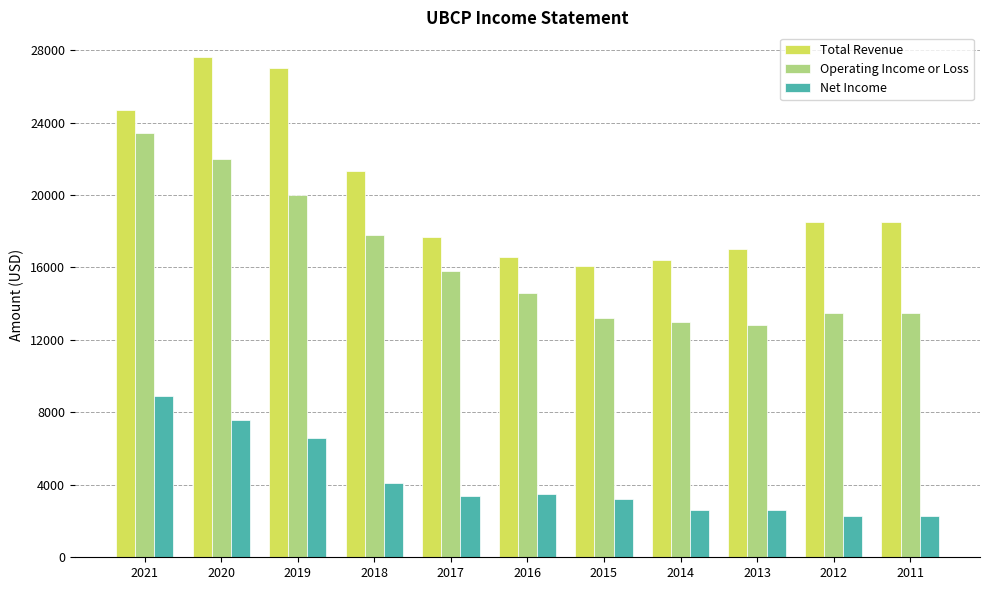

What is the average value of the Operating Income or Loss series?

16327